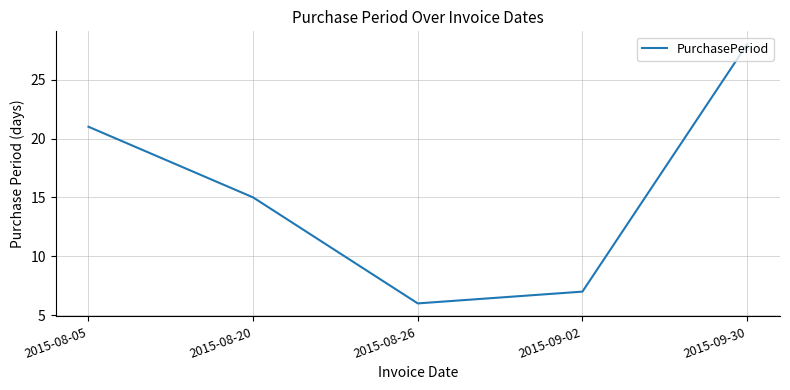

True or false: the data shows 10 at 2015-08-26.

False